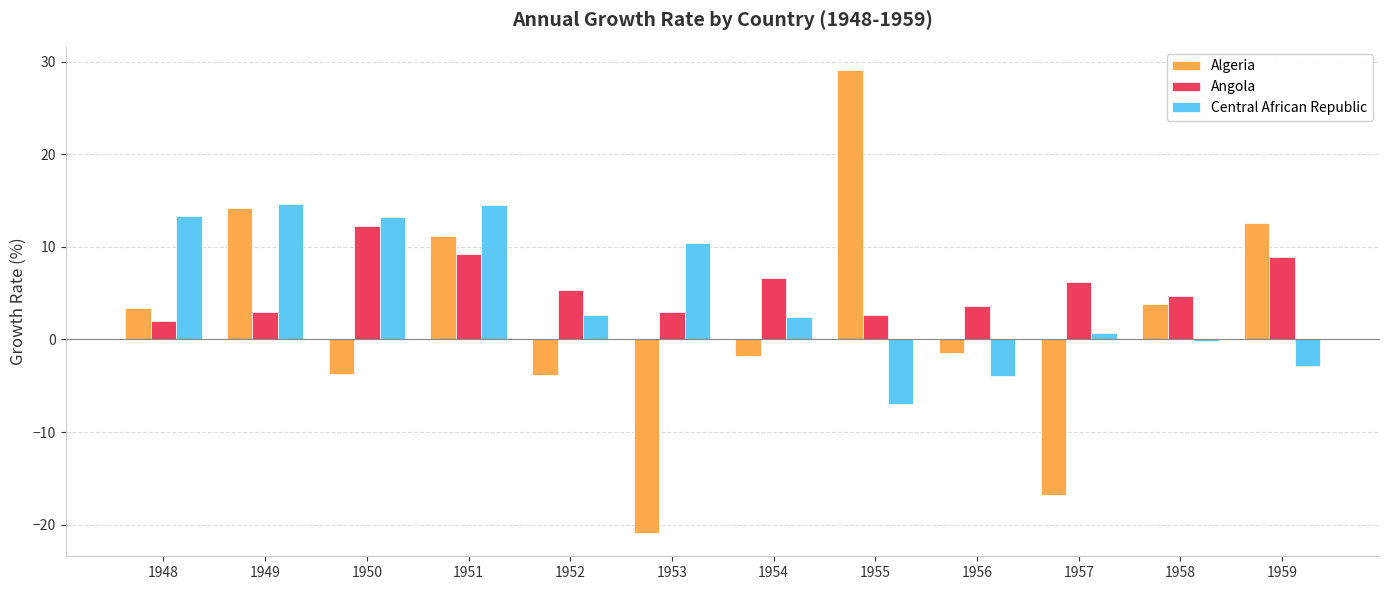

How many categories are shown in the chart?

12